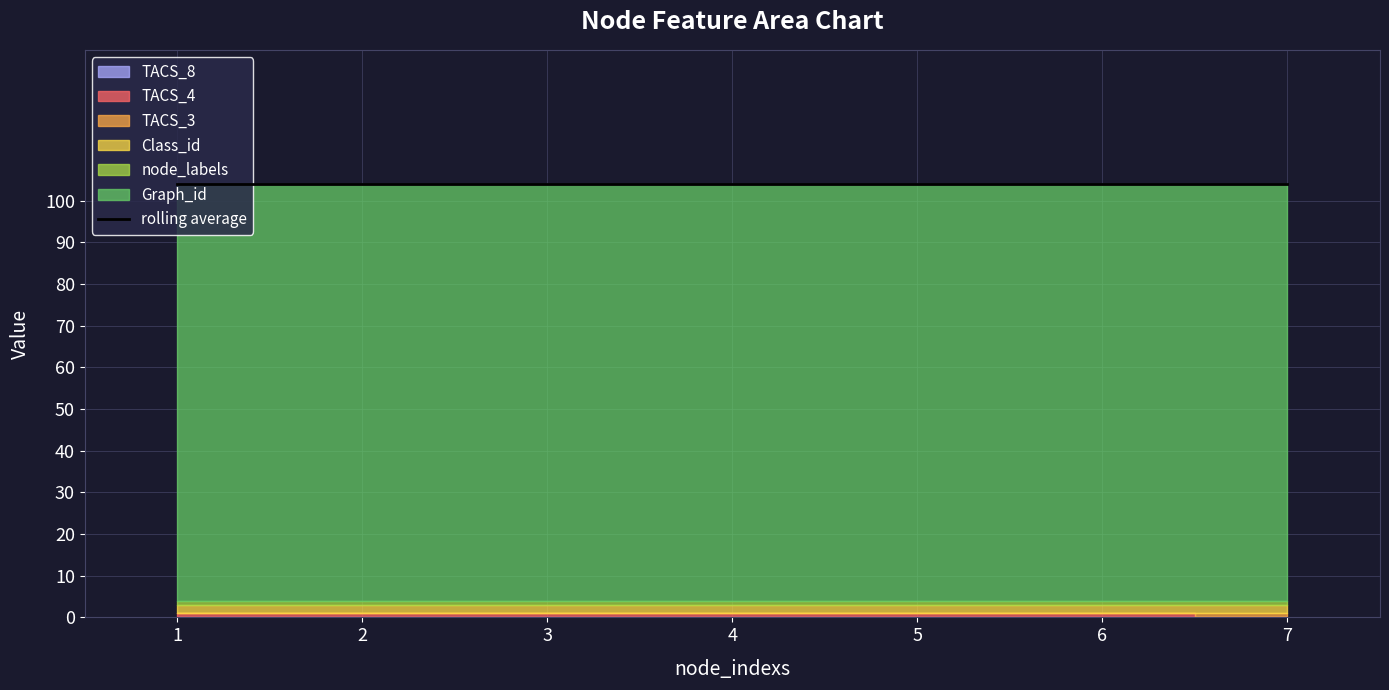

What value does the Graph_id series have at 7?

100